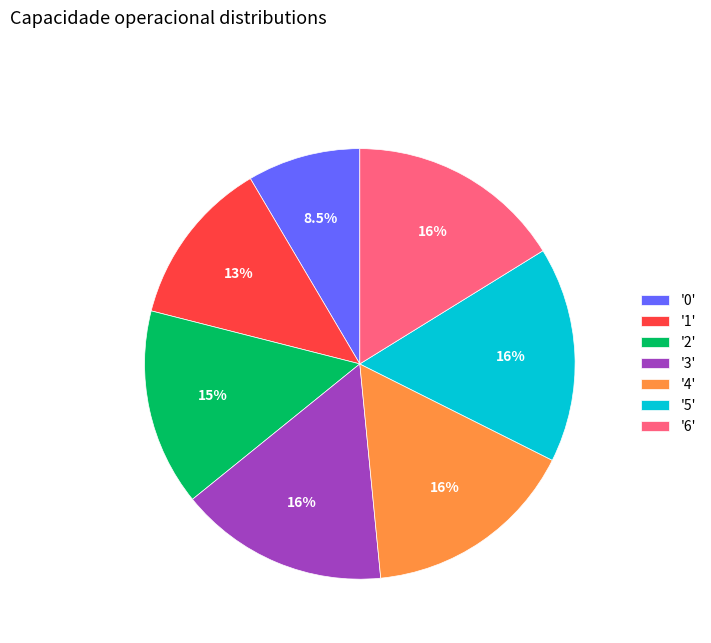

Which category has the smallest portion of the pie?

'0'